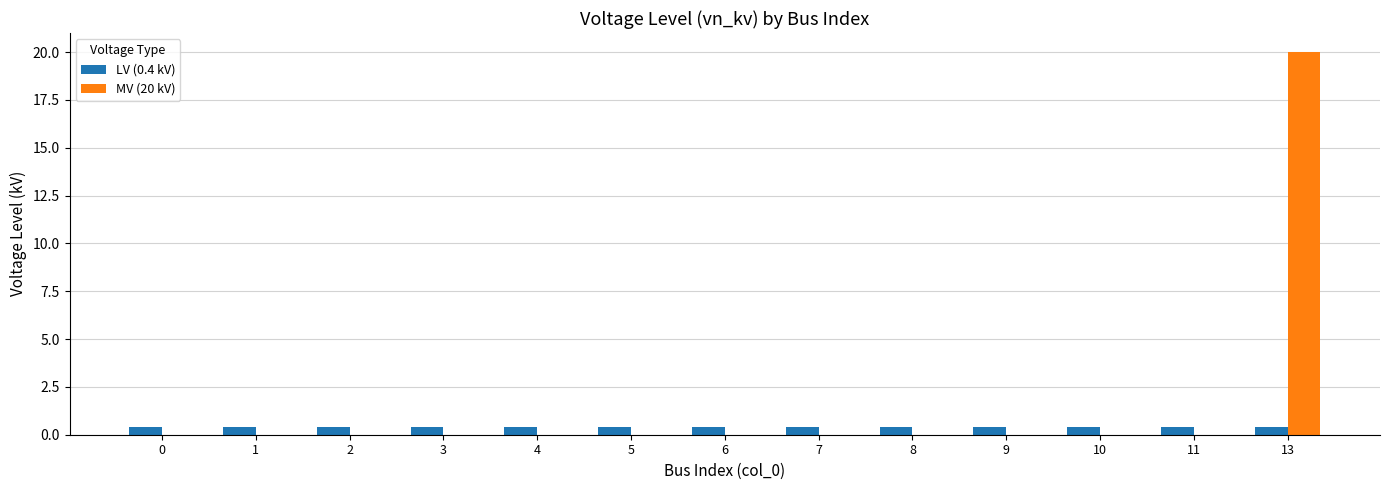

Is it true that LV (0.4 kV) equals 0.4 at 13?

True